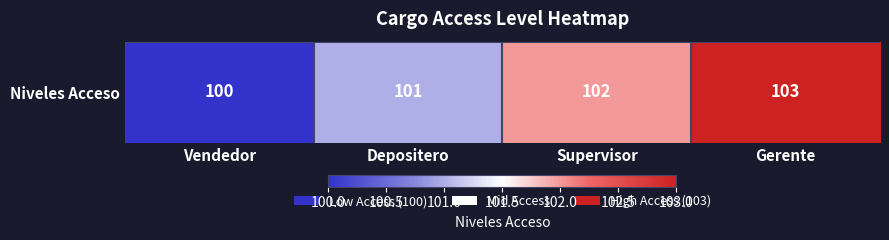

Is it true that the value at Vendedor is 100?

True